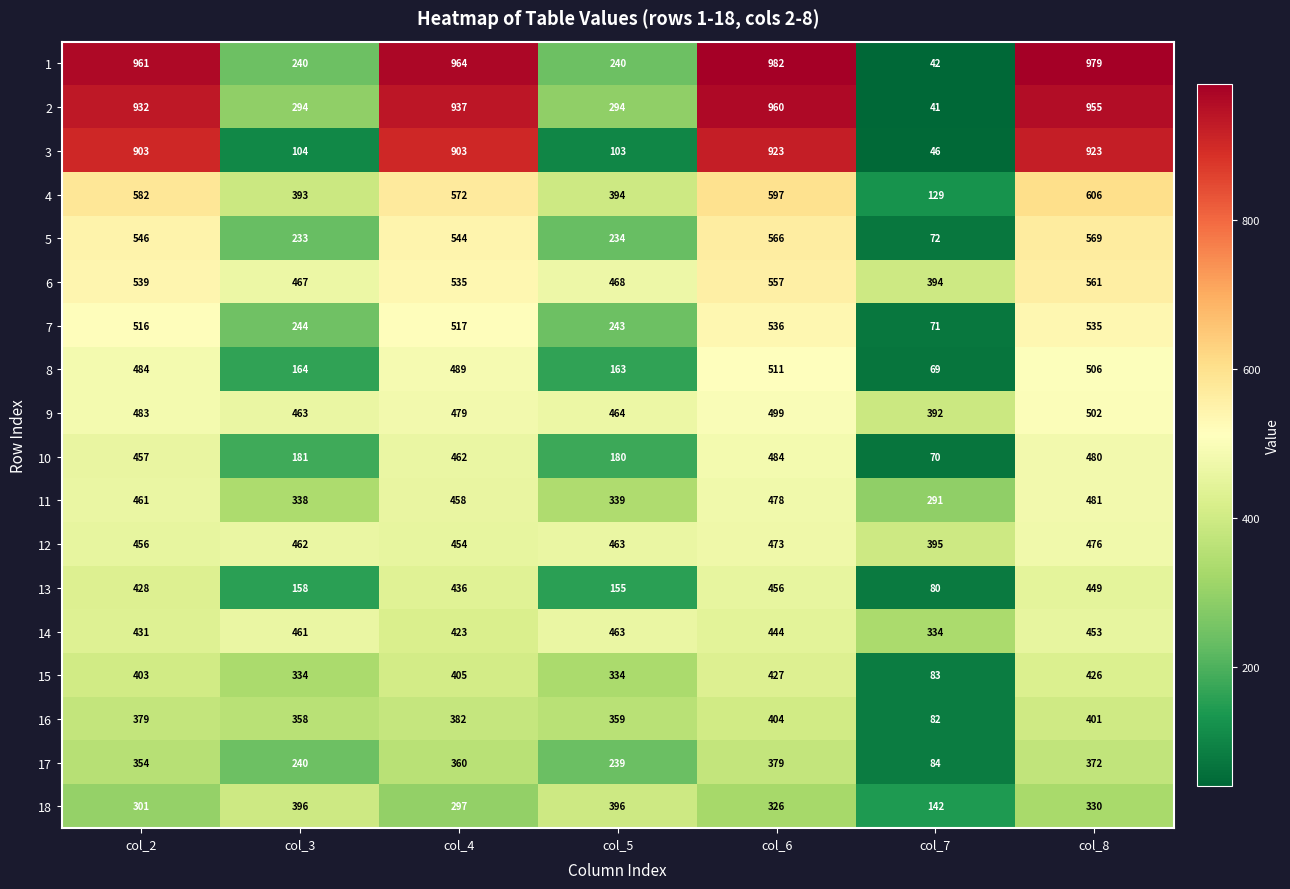

List the labels in order of 16 value, smallest first.

col_7, col_3, col_5, col_2, col_4, col_8, col_6